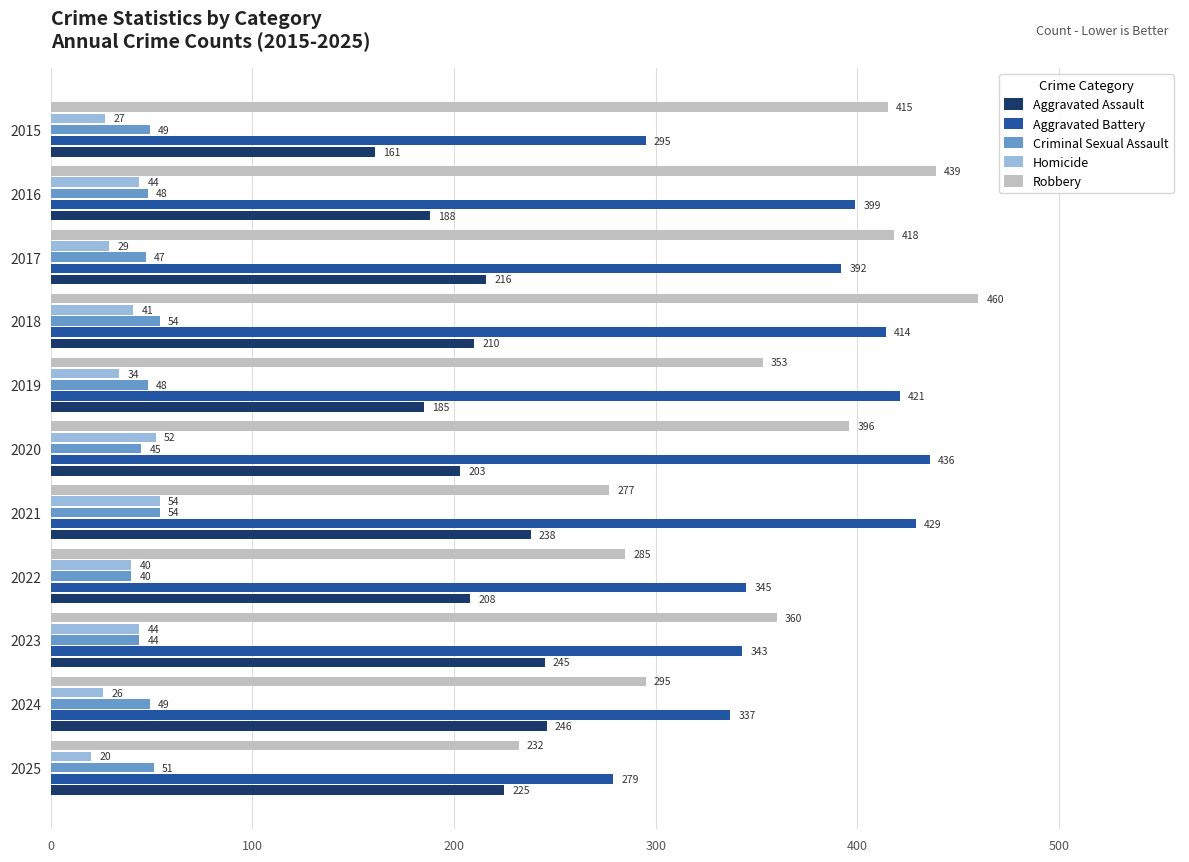

Which label corresponds to the smallest value in the chart?

2025